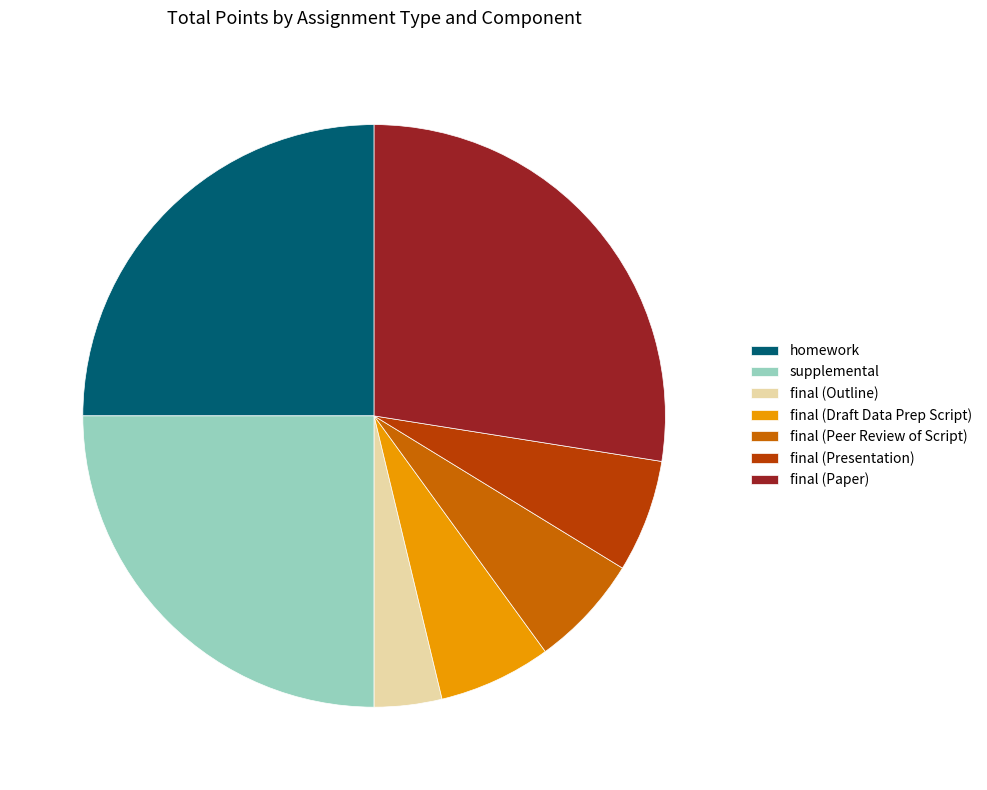

Is it true that final (Outline) is 4% of the pie?

True